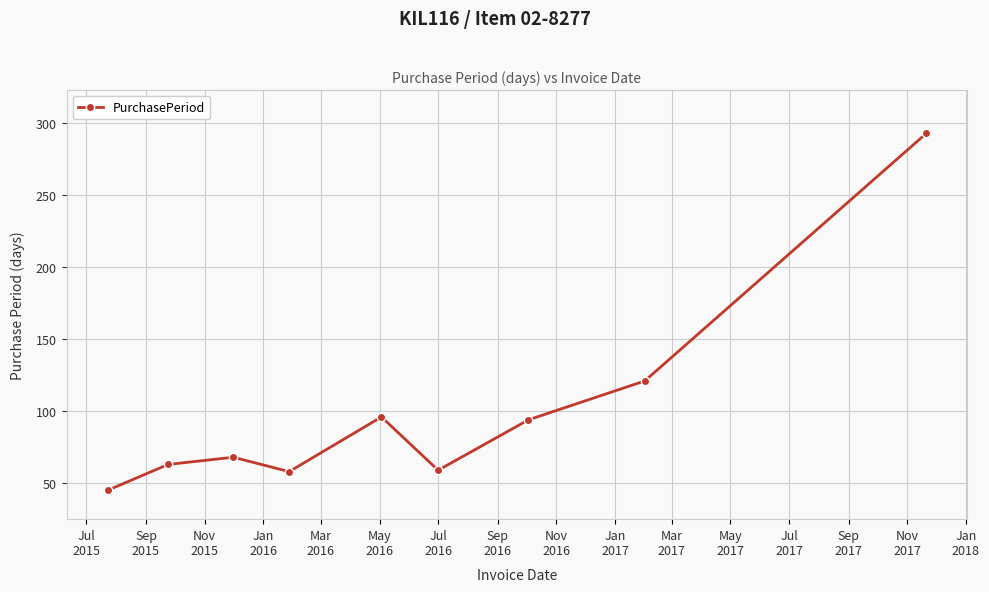

What is the smallest value displayed?

45